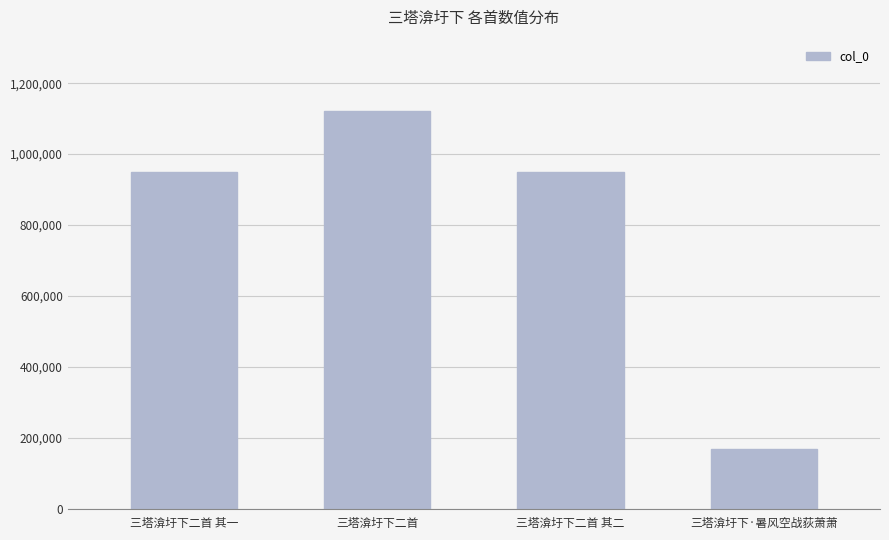

Count the number of data series in this chart.

1